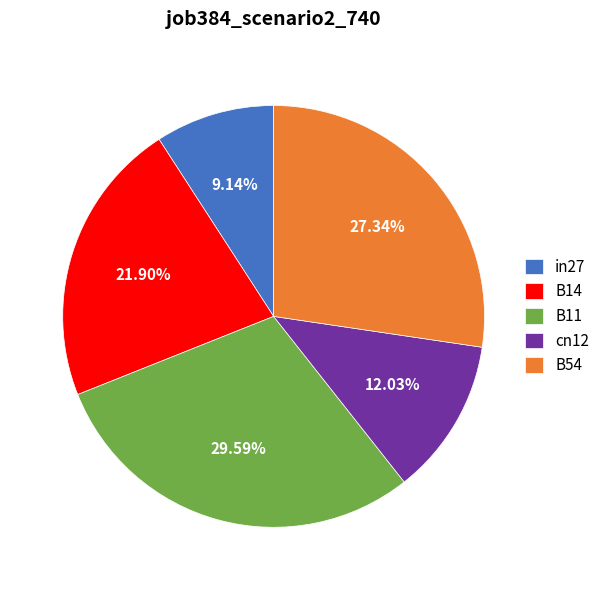

Between cn12 and B14, which is larger?

B14